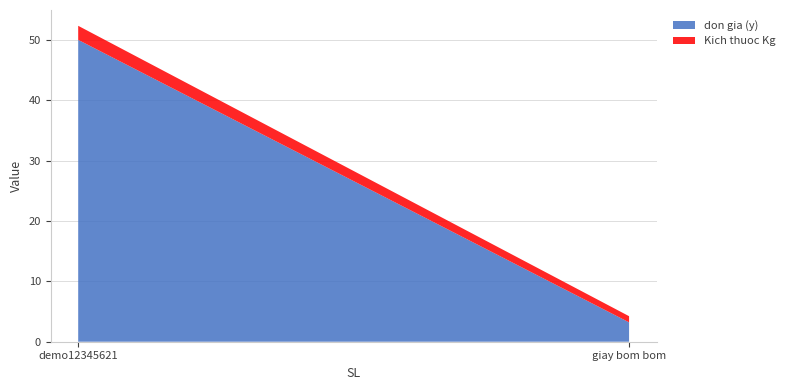

Reading right to left, extract all data points from this chart.

don gia (y): 3.2	50.0
Kich thuoc Kg: 1.0	2.3